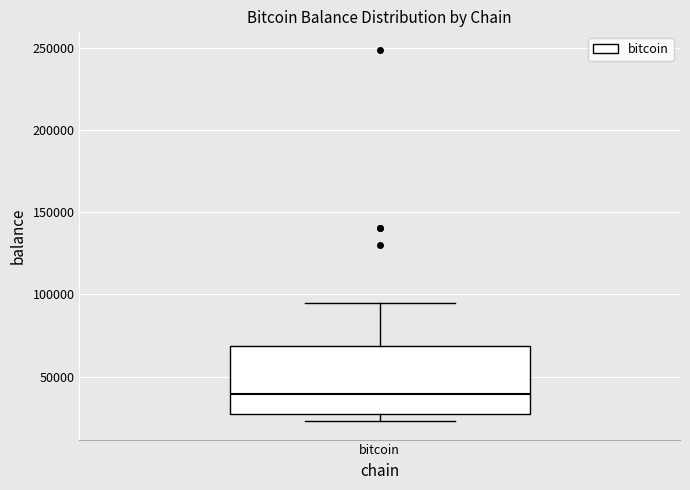

Where does the median line of the box for bitcoin sit on the y-axis? The values are not printed on the chart, so give them approximately, as read against the axis.

40000